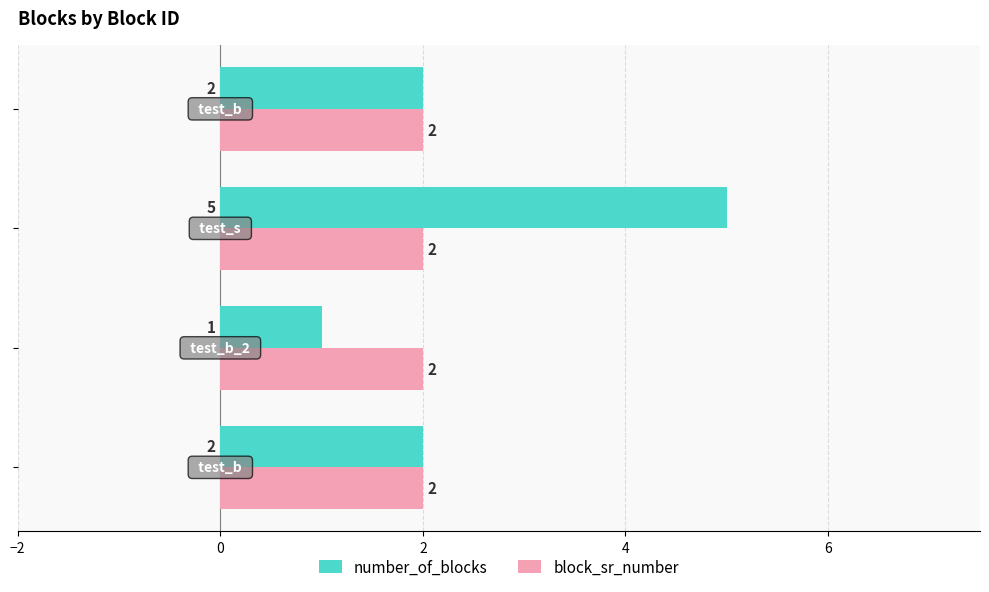

Count the number_of_blocks values in the range 2 to 5.

3